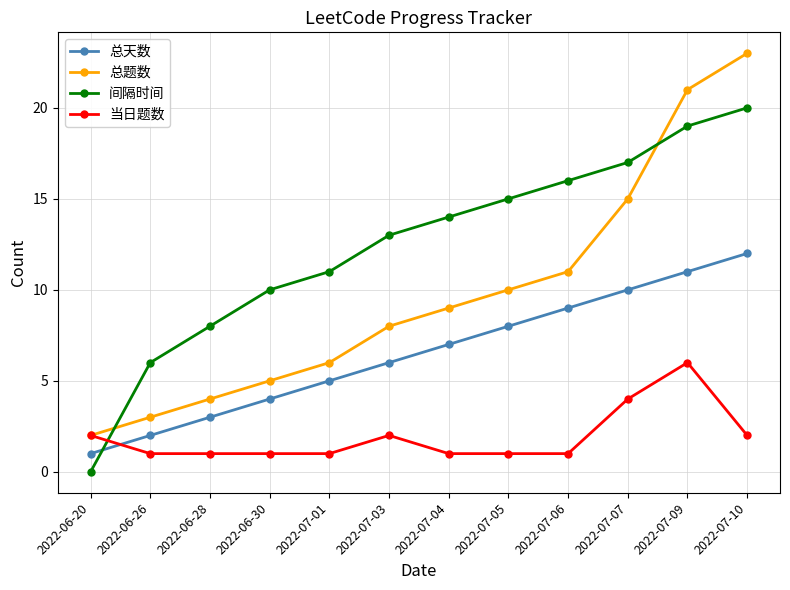

What are all the series names shown in the legend?

总天数, 总题数, 间隔时间, 当日题数